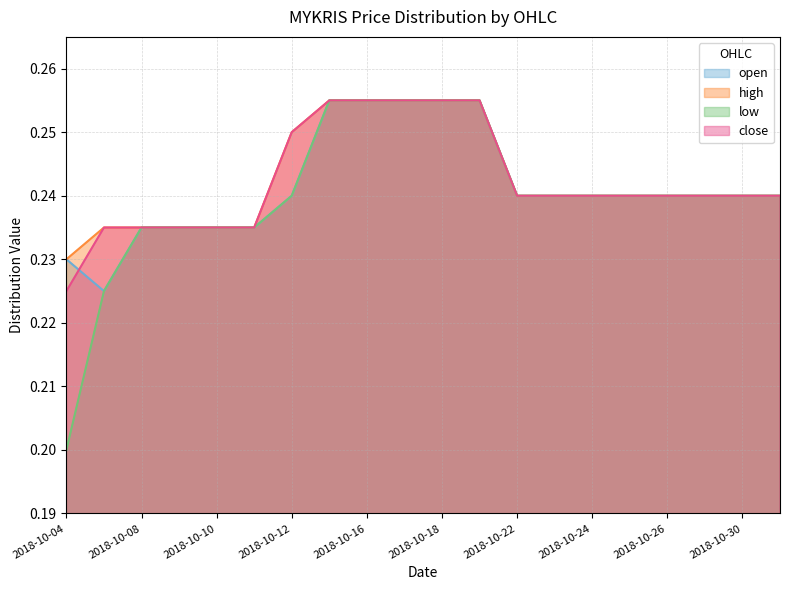

Reading left to right, what are all the values shown in this chart?

open: 2018-10-04=0.2	2018-10-05=0.2	2018-10-08=0.2	2018-10-09=0.2	2018-10-10=0.2	2018-10-11=0.2	2018-10-12=0.2	2018-10-15=0.3	2018-10-16=0.3	2018-10-17=0.3	2018-10-18=0.3	2018-10-19=0.3	2018-10-22=0.2	2018-10-23=0.2	2018-10-24=0.2	2018-10-25=0.2	2018-10-26=0.2	2018-10-29=0.2	2018-10-30=0.2	2018-10-31=0.2
high: 2018-10-04=0.2	2018-10-05=0.2	2018-10-08=0.2	2018-10-09=0.2	2018-10-10=0.2	2018-10-11=0.2	2018-10-12=0.2	2018-10-15=0.3	2018-10-16=0.3	2018-10-17=0.3	2018-10-18=0.3	2018-10-19=0.3	2018-10-22=0.2	2018-10-23=0.2	2018-10-24=0.2	2018-10-25=0.2	2018-10-26=0.2	2018-10-29=0.2	2018-10-30=0.2	2018-10-31=0.2
low: 2018-10-04=0.2	2018-10-05=0.2	2018-10-08=0.2	2018-10-09=0.2	2018-10-10=0.2	2018-10-11=0.2	2018-10-12=0.2	2018-10-15=0.3	2018-10-16=0.3	2018-10-17=0.3	2018-10-18=0.3	2018-10-19=0.3	2018-10-22=0.2	2018-10-23=0.2	2018-10-24=0.2	2018-10-25=0.2	2018-10-26=0.2	2018-10-29=0.2	2018-10-30=0.2	2018-10-31=0.2
close: 2018-10-04=0.2	2018-10-05=0.2	2018-10-08=0.2	2018-10-09=0.2	2018-10-10=0.2	2018-10-11=0.2	2018-10-12=0.2	2018-10-15=0.3	2018-10-16=0.3	2018-10-17=0.3	2018-10-18=0.3	2018-10-19=0.3	2018-10-22=0.2	2018-10-23=0.2	2018-10-24=0.2	2018-10-25=0.2	2018-10-26=0.2	2018-10-29=0.2	2018-10-30=0.2	2018-10-31=0.2